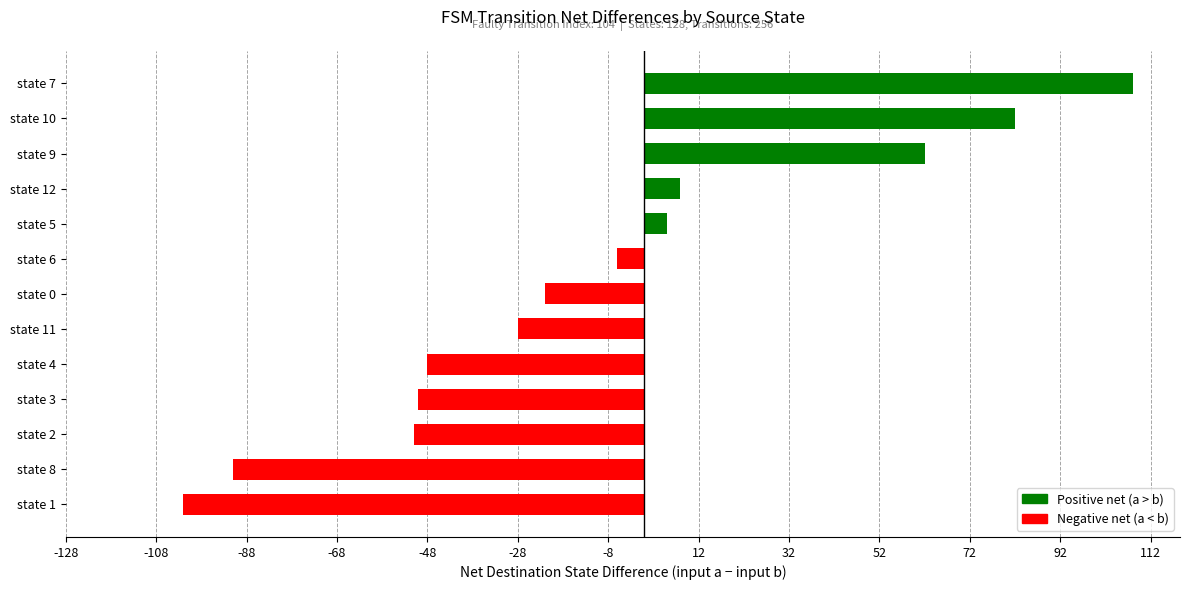

What is the change in value from state 8 to state 3?

+41